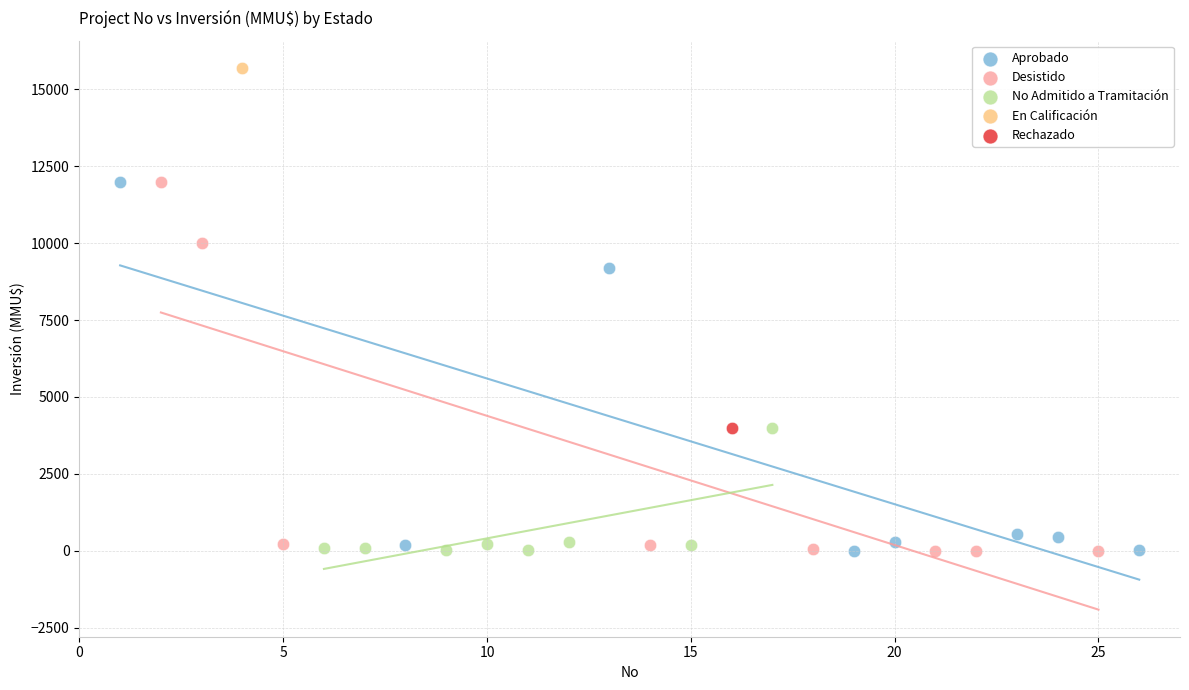

What are all the series names shown in the legend?

Aprobado, Desistido, No Admitido a Tramitación, En Calificación, Rechazado